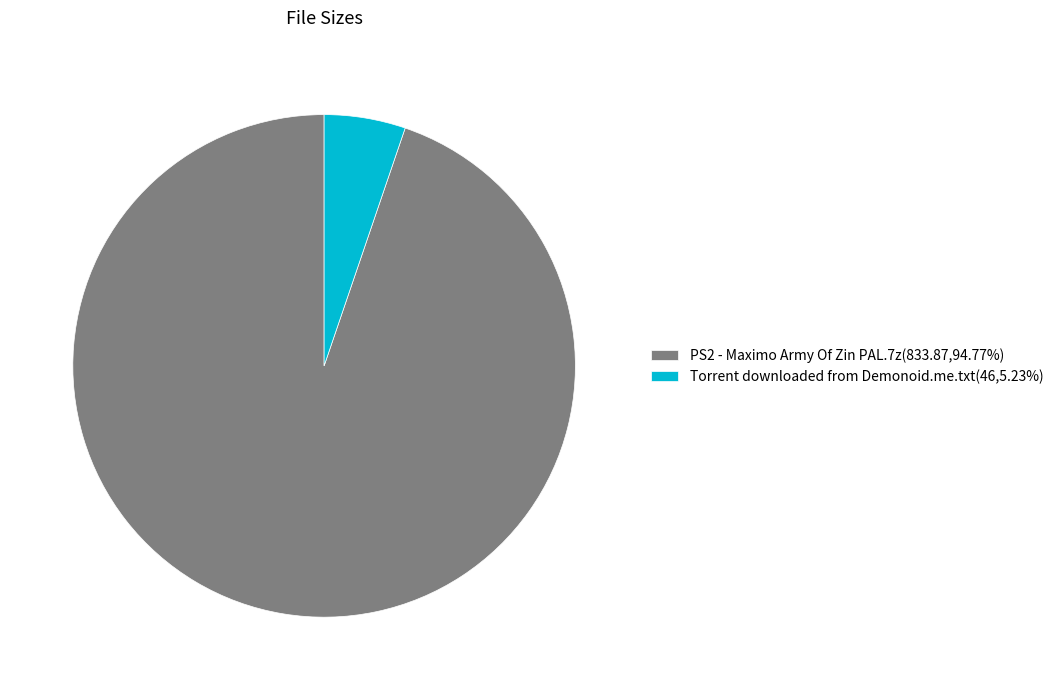

Approximately how many times larger is the value at PS2 - Maximo Army Of Zin PAL.7z(833.87,94.77%) compared to Torrent downloaded from Demonoid.me.txt(46,5.23%)?

18.1